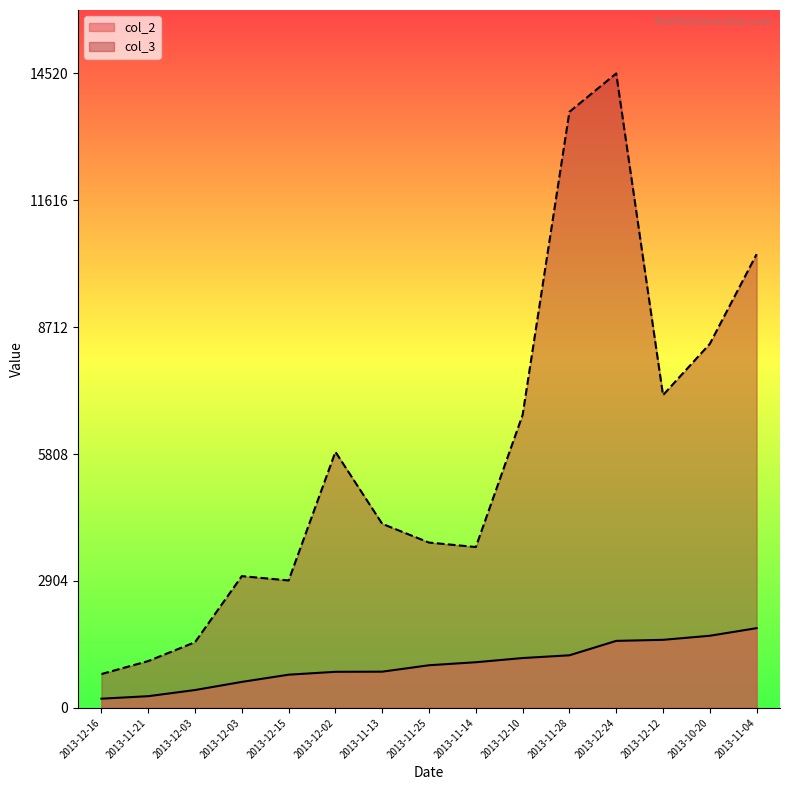

At how many categories does at least one series exceed 3185?

10